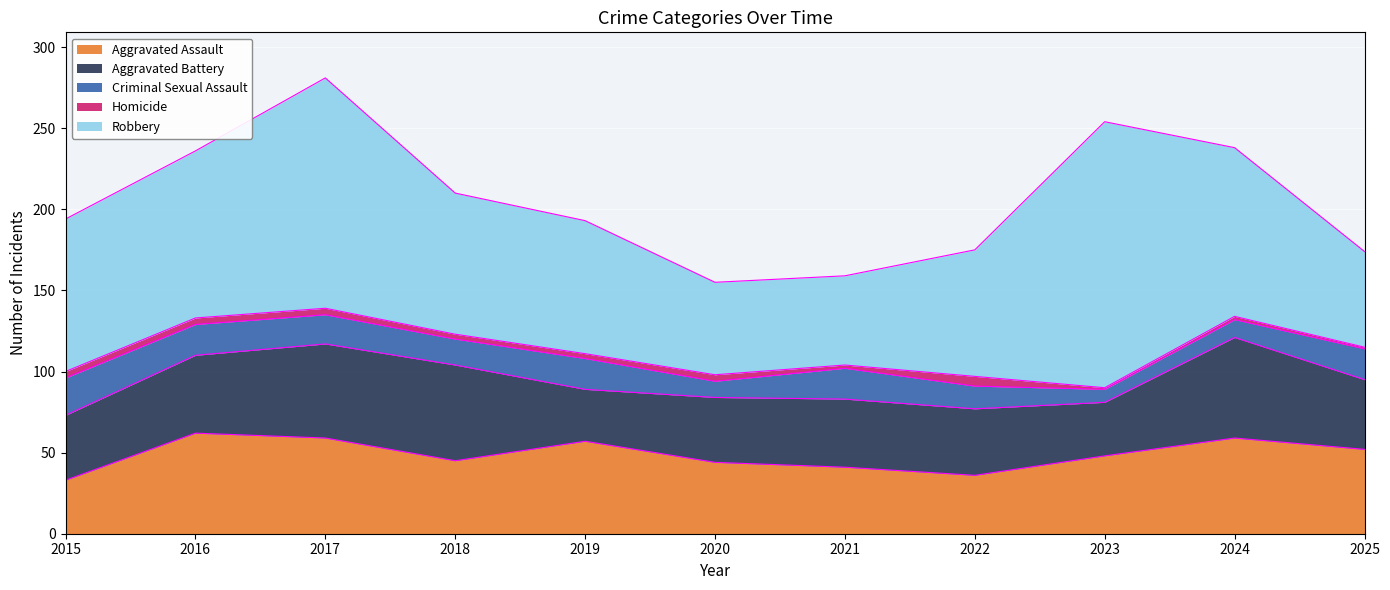

What is the difference between the highest and lowest values at 2015?

90